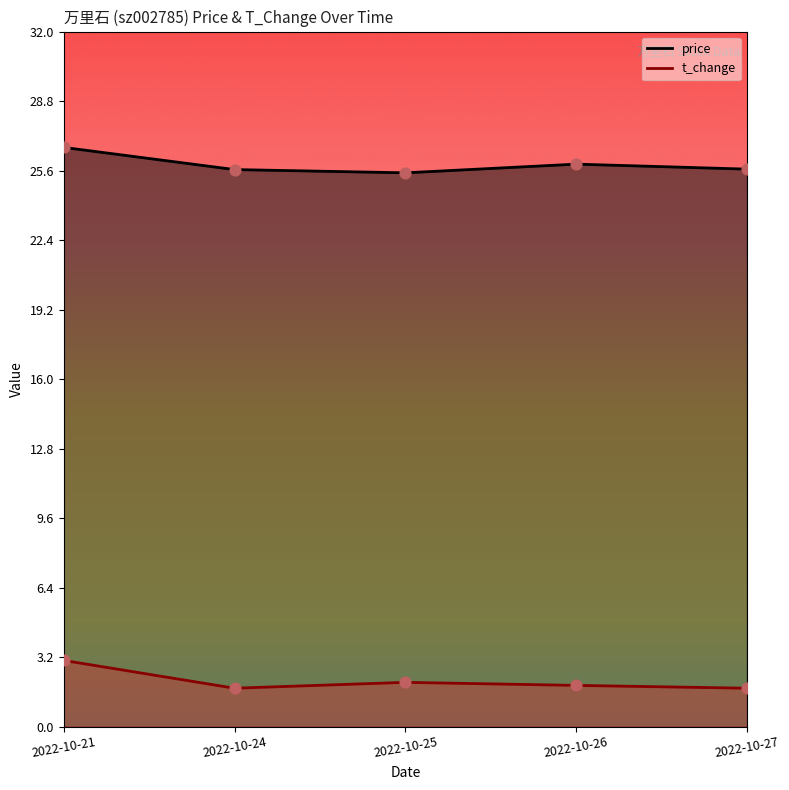

What are all the series names shown in the legend?

price, t_change